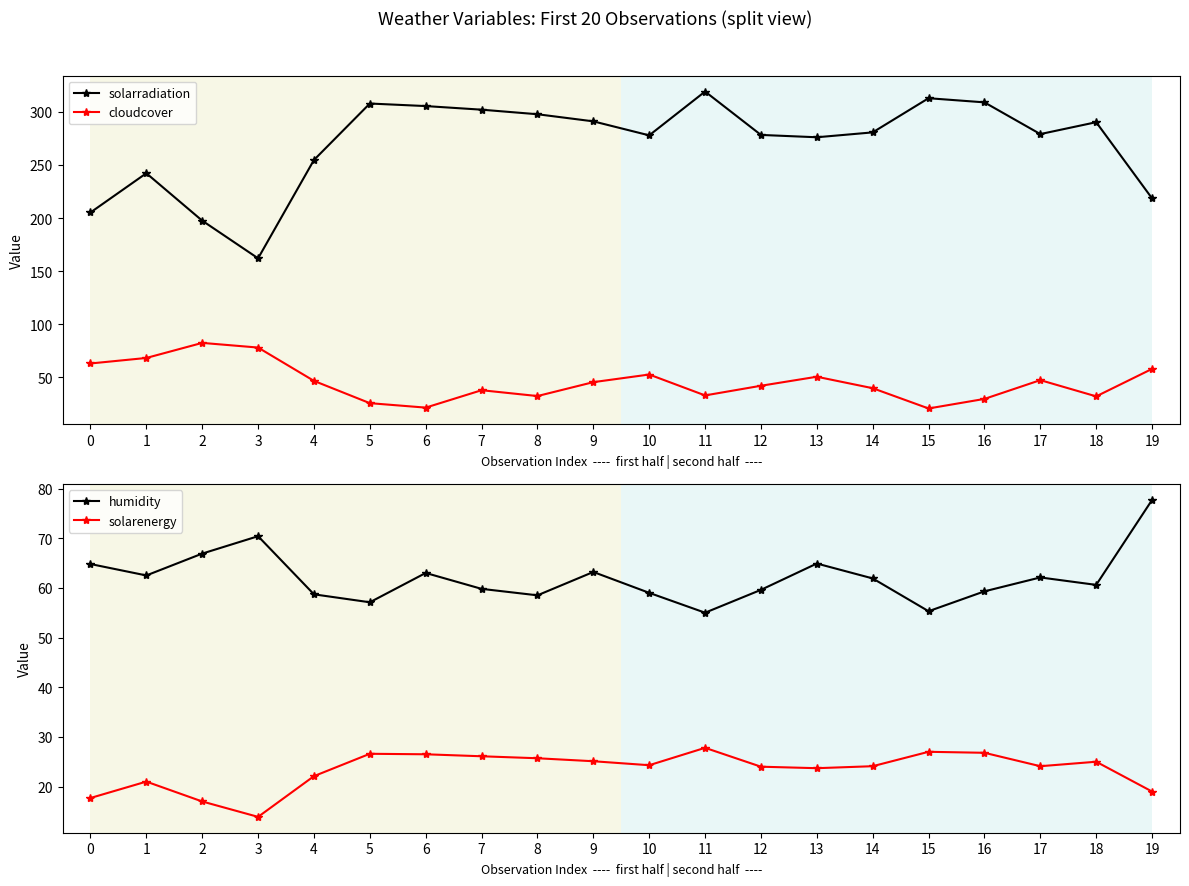

At which category does humidity reach its first local valley?

1